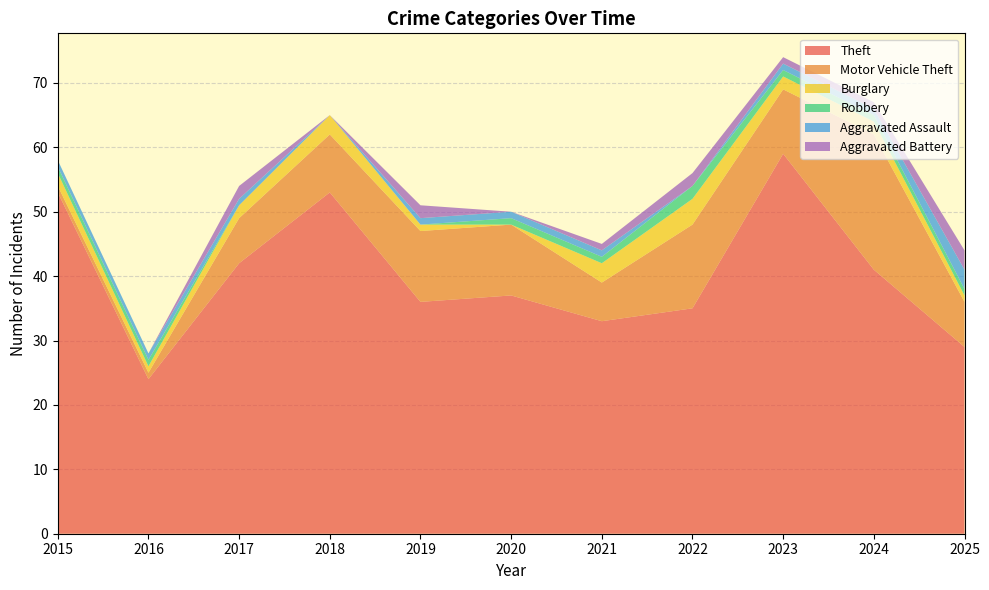

Reading left to right, transcribe all the data shown in this chart.

Theft: 2015=53	2016=24	2017=42	2018=53	2019=36	2020=37	2021=33	2022=35	2023=59	2024=41	2025=29
Motor Vehicle Theft: 2015=1	2016=1	2017=7	2018=9	2019=11	2020=11	2021=6	2022=13	2023=10	2024=21	2025=7
Burglary: 2015=2	2016=1	2017=2	2018=3	2019=1	2020=0	2021=3	2022=4	2023=2	2024=2	2025=1
Robbery: 2015=1	2016=1	2017=0	2018=0	2019=0	2020=1	2021=1	2022=2	2023=1	2024=1	2025=1
Aggravated Assault: 2015=1	2016=1	2017=1	2018=0	2019=1	2020=1	2021=1	2022=0	2023=1	2024=1	2025=3
Aggravated Battery: 2015=0	2016=0	2017=2	2018=0	2019=2	2020=0	2021=1	2022=2	2023=1	2024=1	2025=3